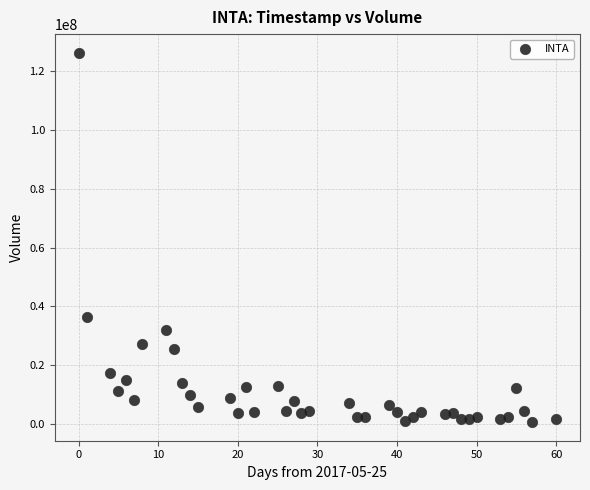

What Y value in the scatter plot is closest to 63506850?

36249000